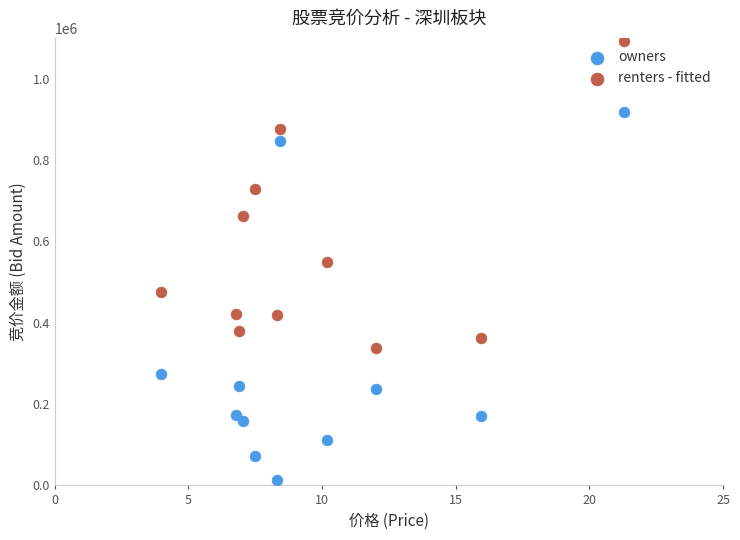

Across all data points, what is the range of Y values (max minus min)?

1080505